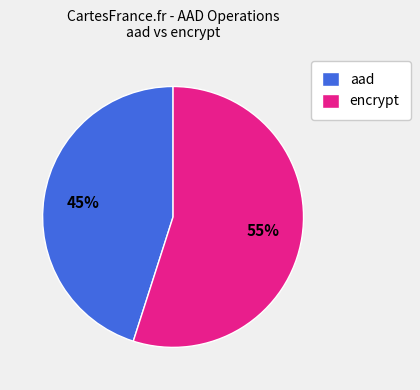

Which slice is the largest?

encrypt